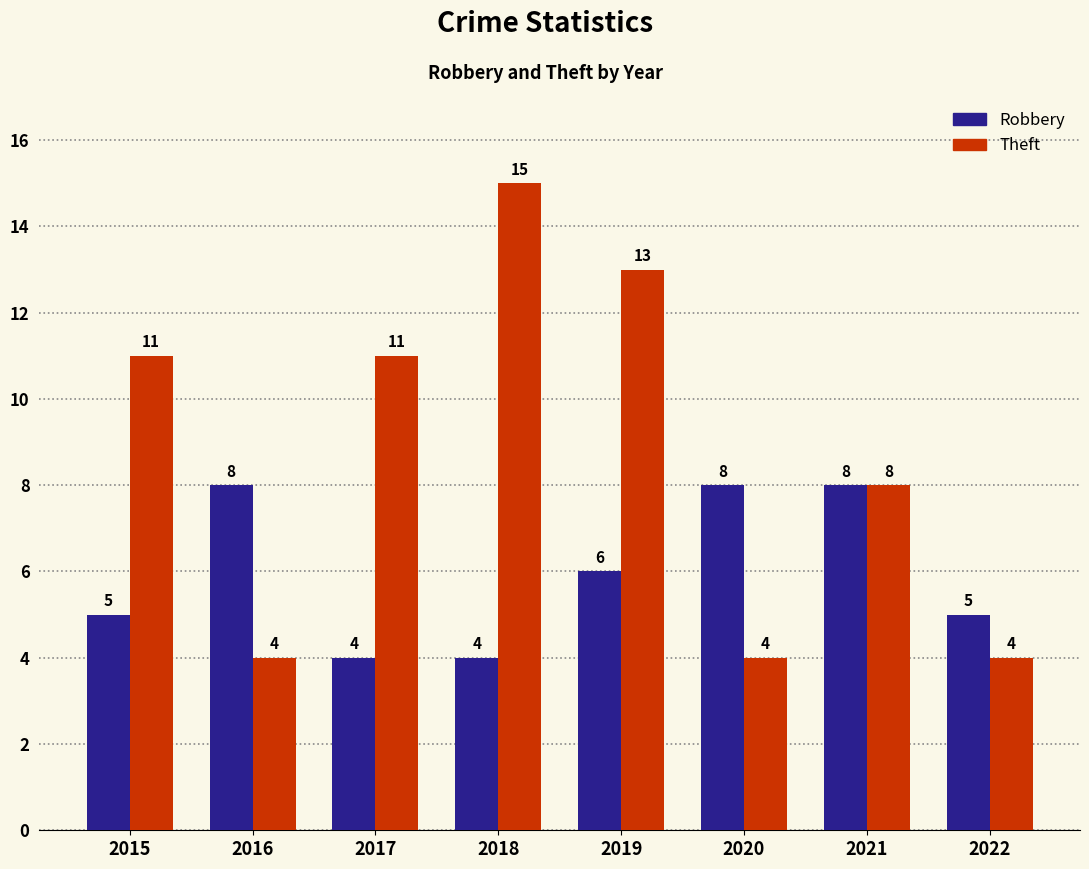

What is the minimum value shown in the chart?

4